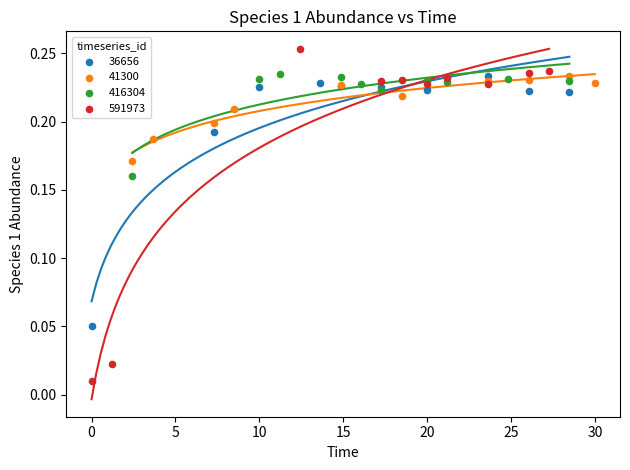

What are all the series names shown in the legend?

36656, 41300, 416304, 591973